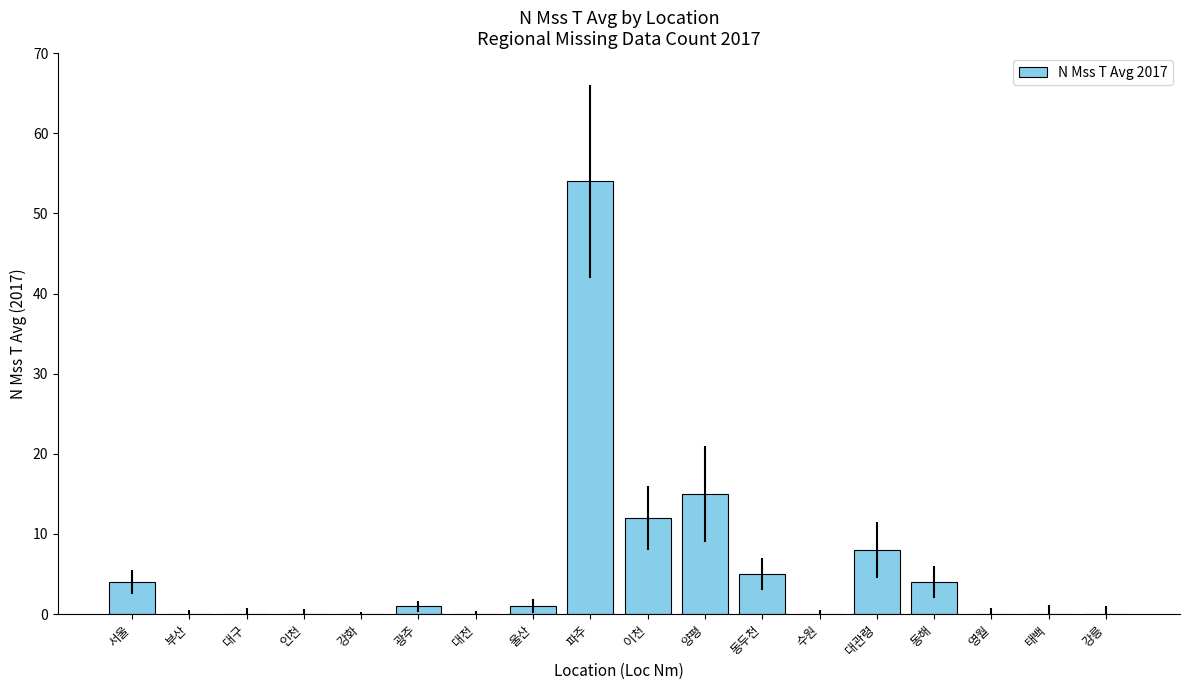

What is the change in value from 대구 to 이천?

+12